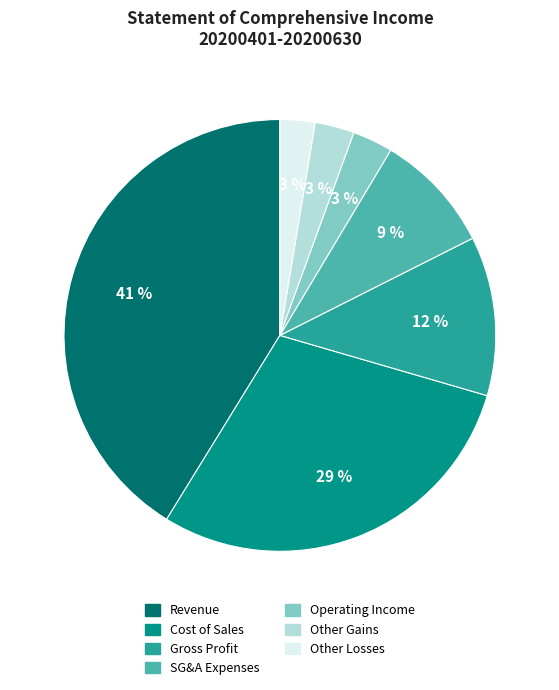

Is there a majority slice in this chart?

No